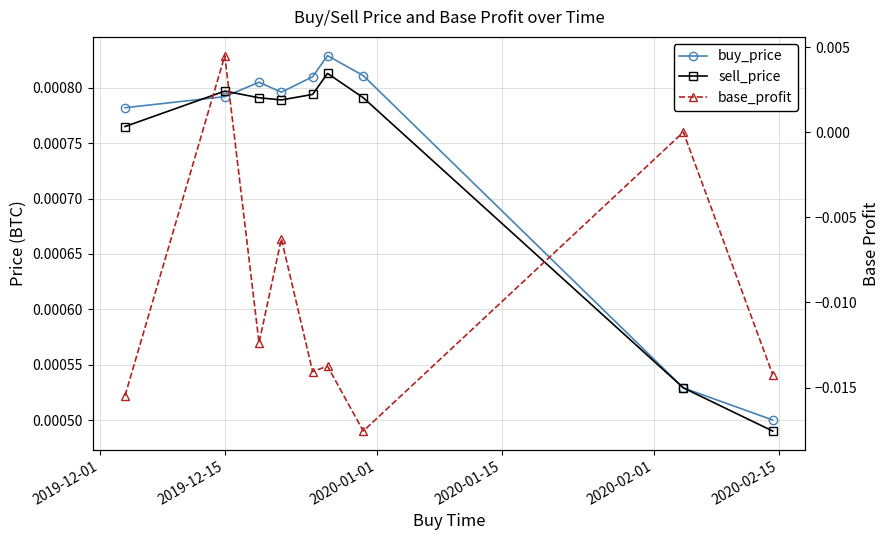

Where is the first local maximum for sell_price?

2019-12-15